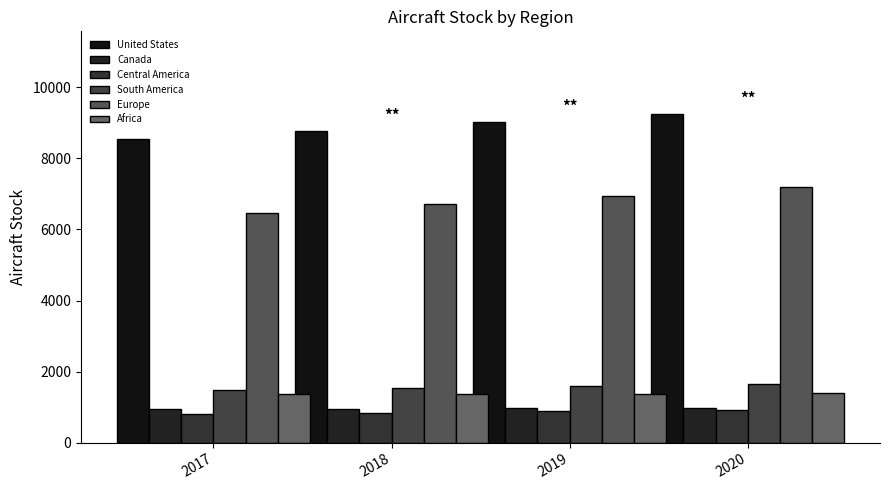

What is the difference between the maximum and minimum values in the United States series?

705.4